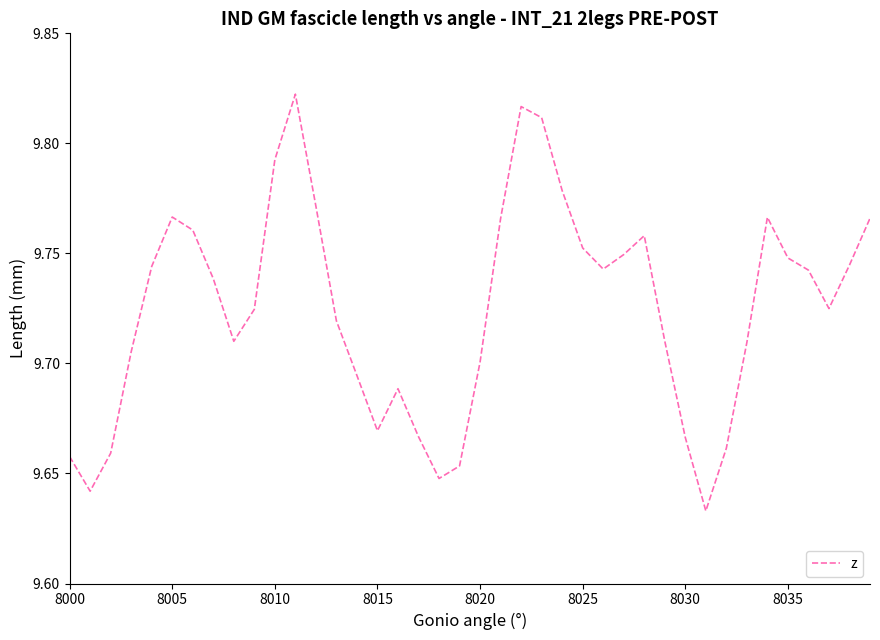

How many lines are shown in the chart?

1